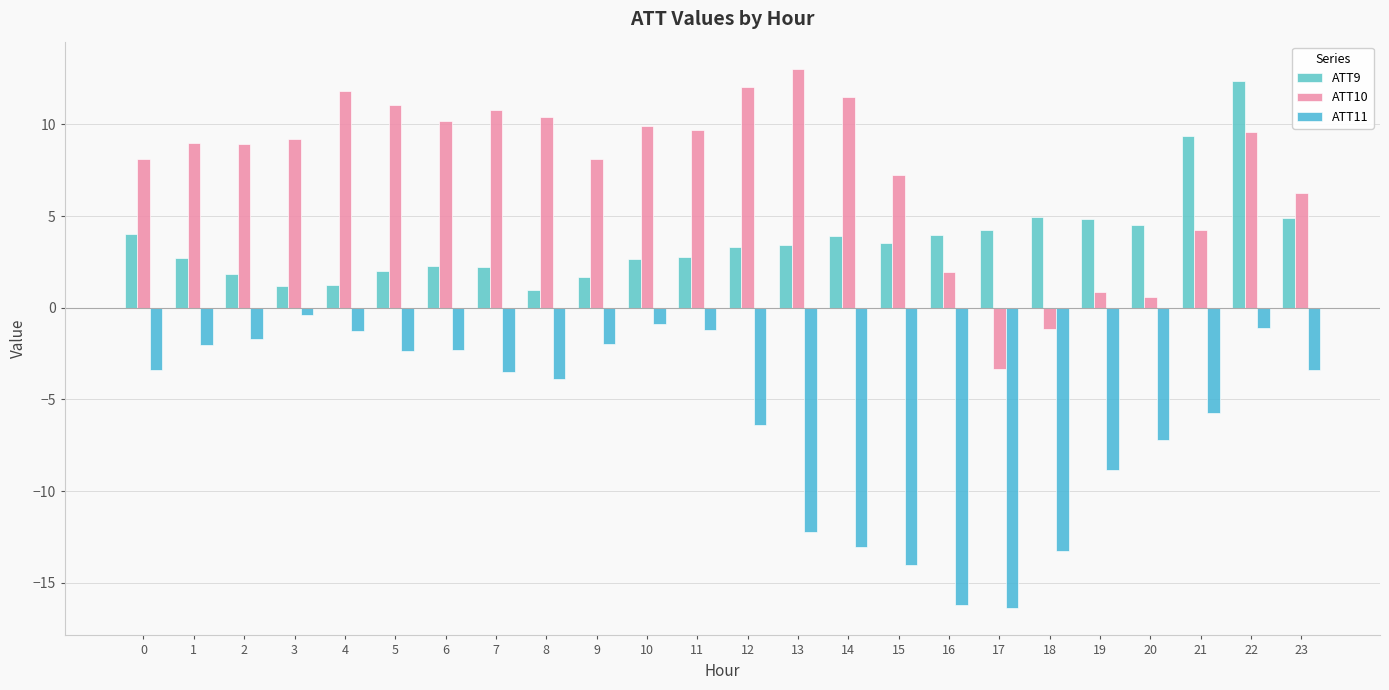

What is the difference between the maximum and minimum values in the ATT10 series?

16.4